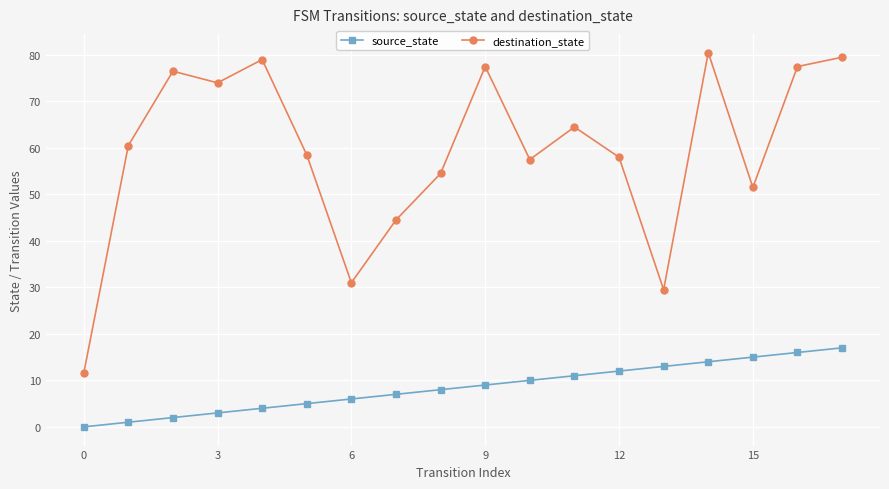

Which series has the widest spread of values?

destination_state